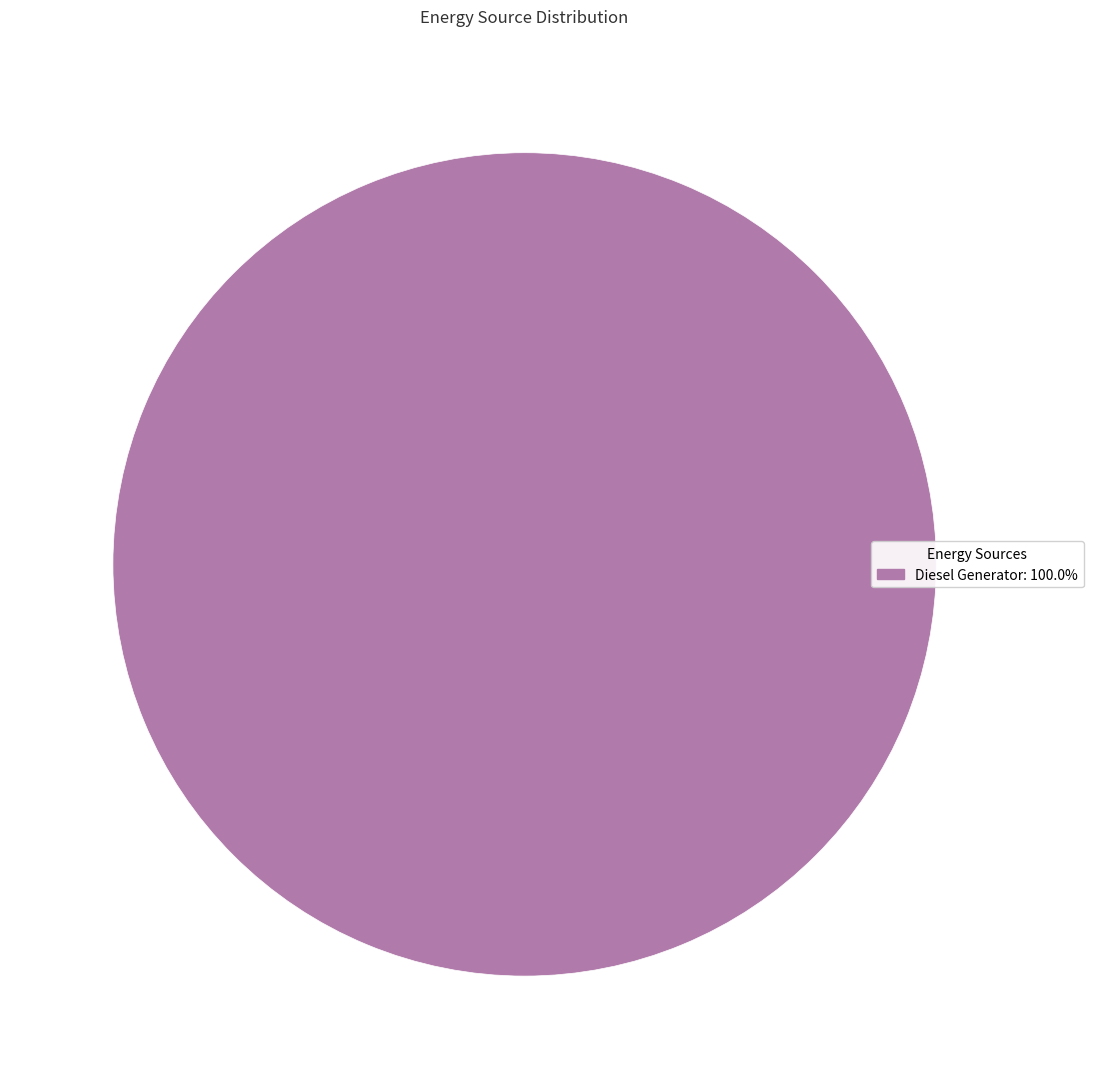

Does any single category account for the majority?

Yes